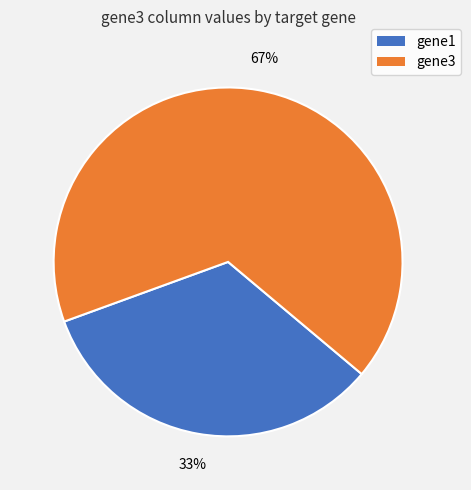

How many slices are in this pie chart?

2